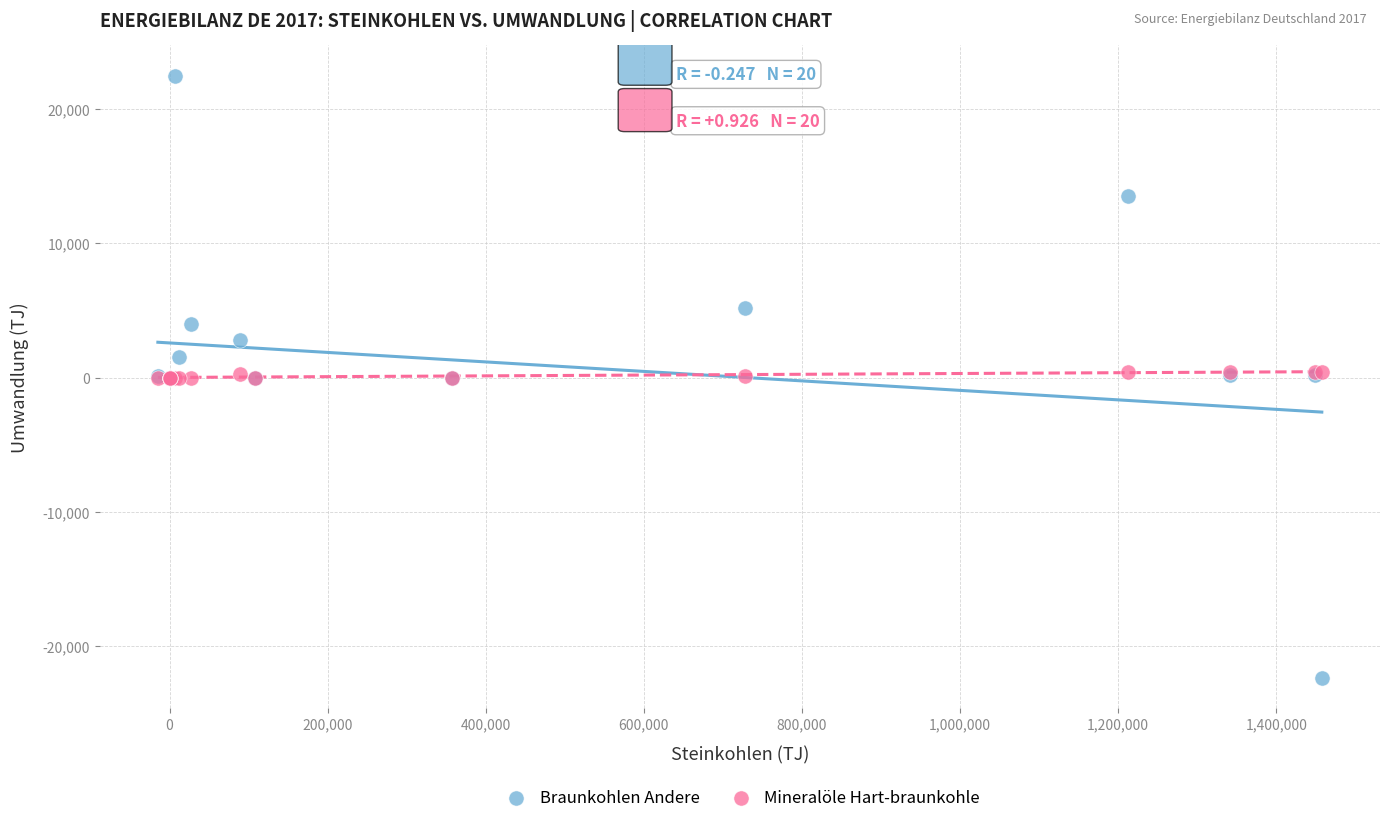

What are all the series names shown in the legend?

Braunkohlen Andere, Mineralöle Hart-braunkohle